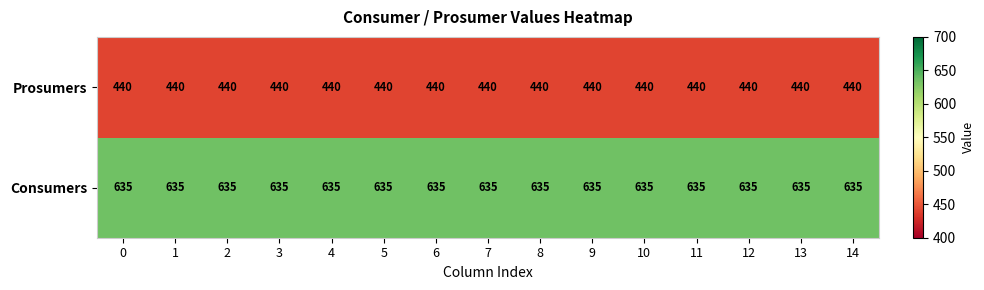

Rank the series by their average value, from lowest to highest.

Prosumers, Consumers